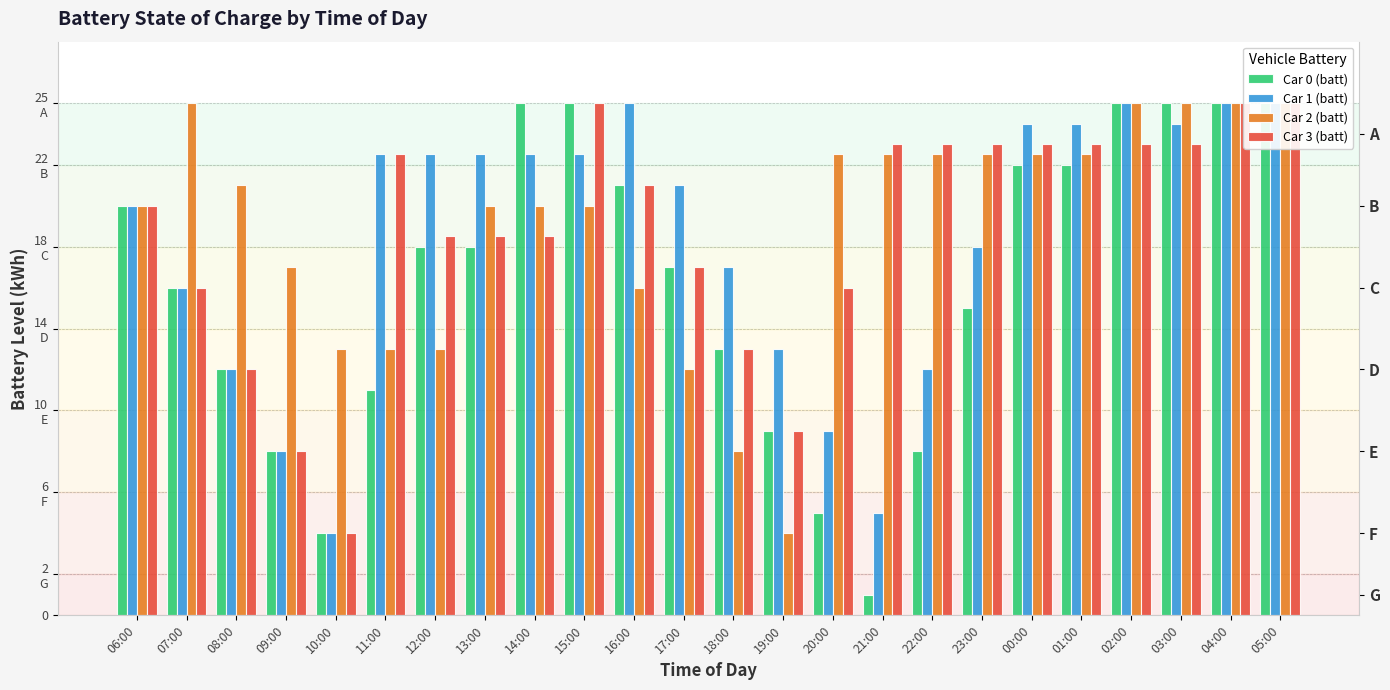

Is the value of Car 1 (batt) at 15:00 greater than the value of Car 3 (batt) at 06:00?

Yes